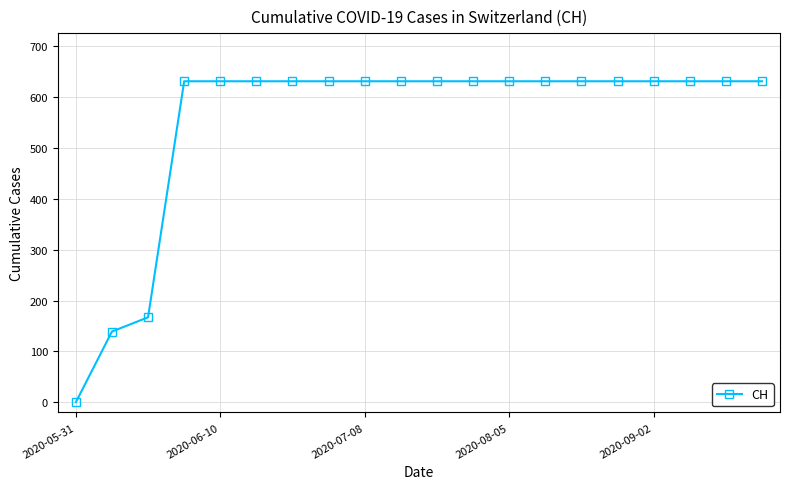

Reading left to right, what are all the values shown in this chart?

0	139	167	631	631	631	631	631	631	631	631	631	631	631	631	631	631	631	631	631